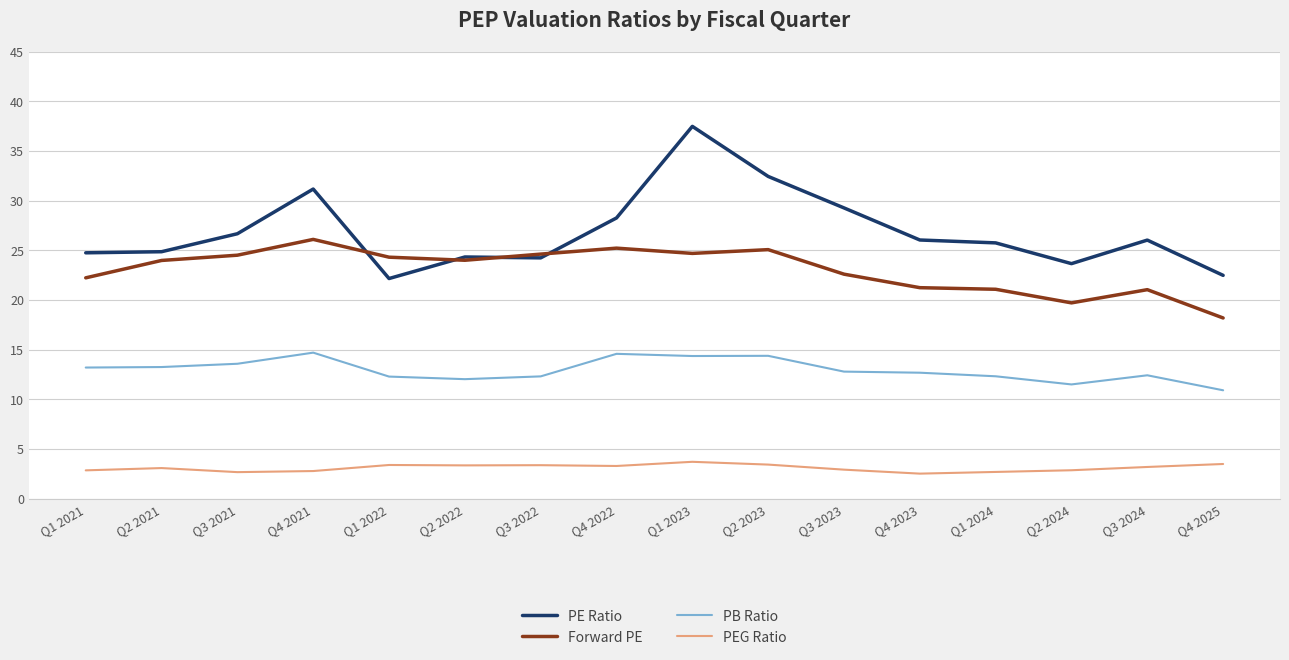

What is the difference between the maximum and minimum values in the Forward PE series?

7.9